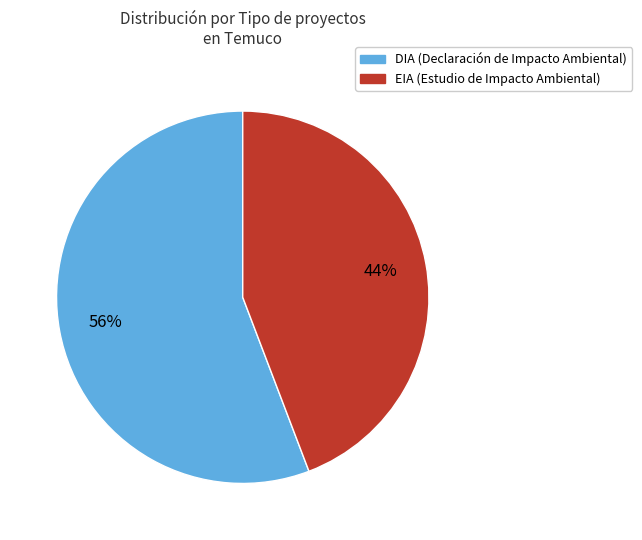

Approximately how many times larger is the value at EIA compared to DIA?

0.8